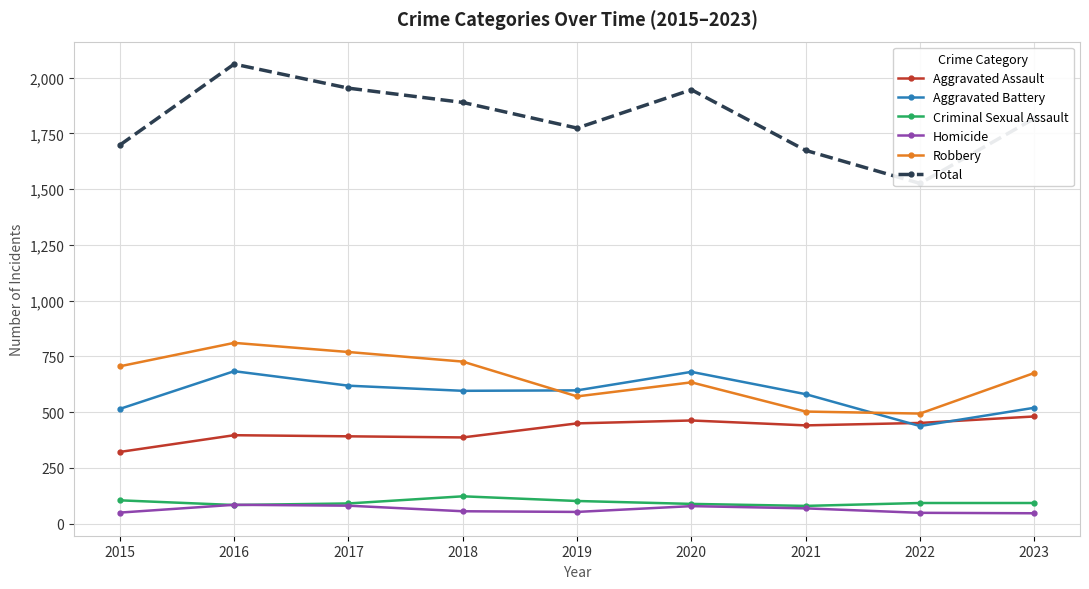

What is the spread (max minus min) of values at 2015?

1648